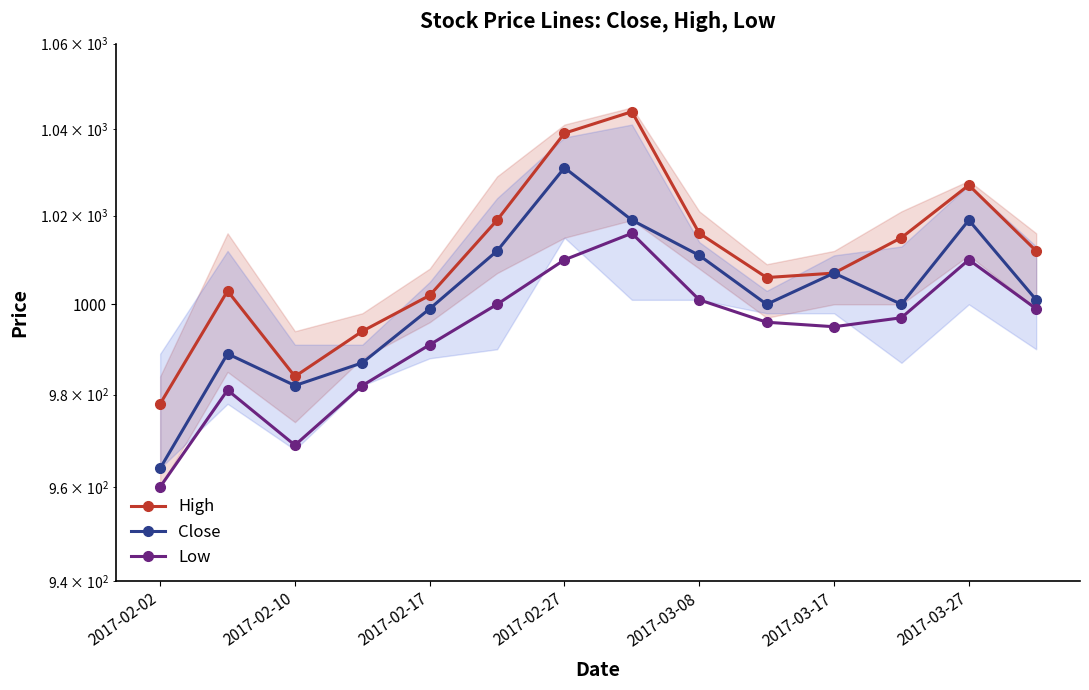

What is the minimum value for High?

978